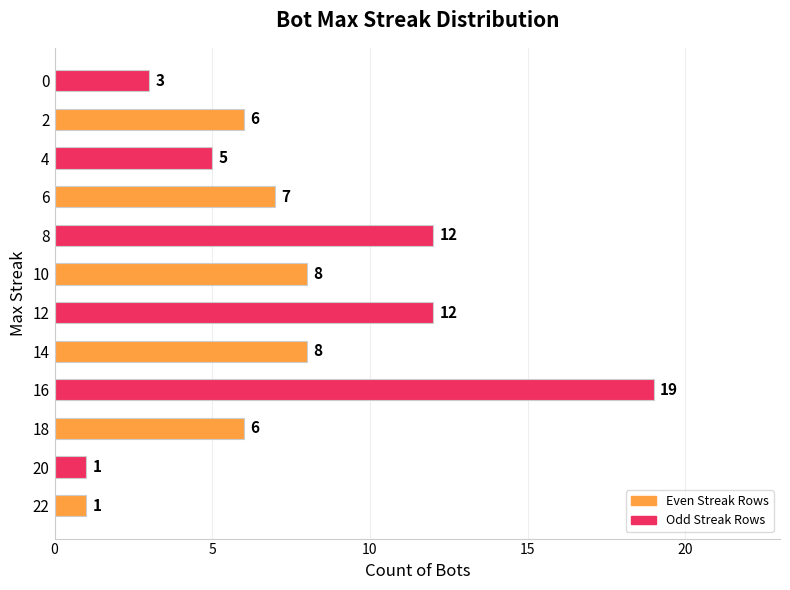

The chart shows a value of 14 at 10. True or false?

False